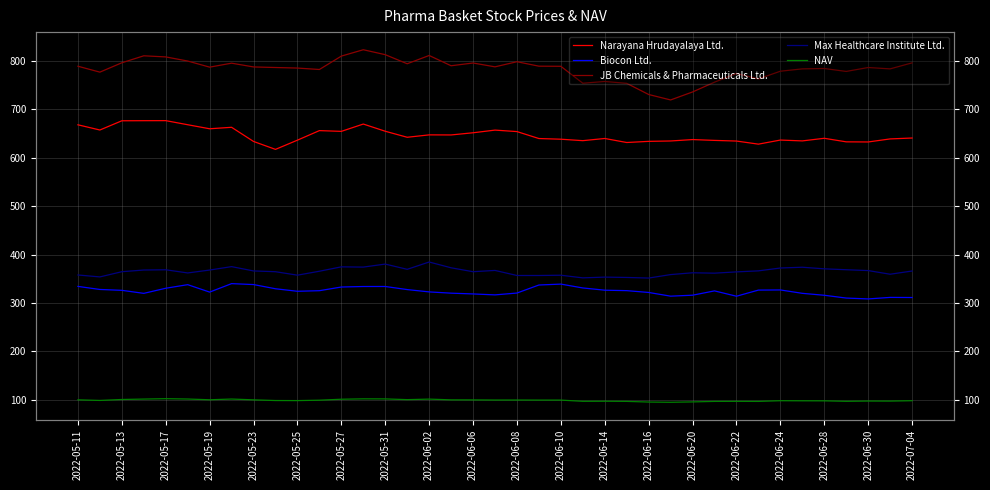

Does the chart display data point markers on the line(s)?

No